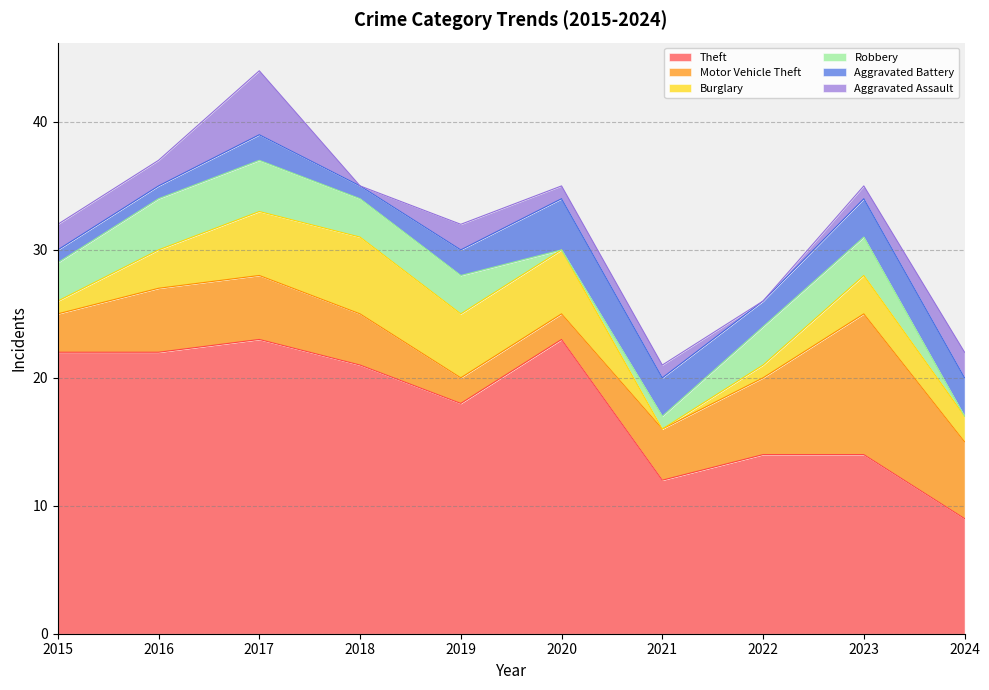

Reading right to left, what are all the values shown in this chart?

Theft: 2024=9	2023=14	2022=14	2021=12	2020=23	2019=18	2018=21	2017=23	2016=22	2015=22
Motor Vehicle Theft: 2024=6	2023=11	2022=6	2021=4	2020=2	2019=2	2018=4	2017=5	2016=5	2015=3
Burglary: 2024=2	2023=3	2022=1	2021=0	2020=5	2019=5	2018=6	2017=5	2016=3	2015=1
Robbery: 2024=0	2023=3	2022=3	2021=1	2020=0	2019=3	2018=3	2017=4	2016=4	2015=3
Aggravated Battery: 2024=3	2023=3	2022=2	2021=3	2020=4	2019=2	2018=1	2017=2	2016=1	2015=1
Aggravated Assault: 2024=2	2023=1	2022=0	2021=1	2020=1	2019=2	2018=0	2017=5	2016=2	2015=2